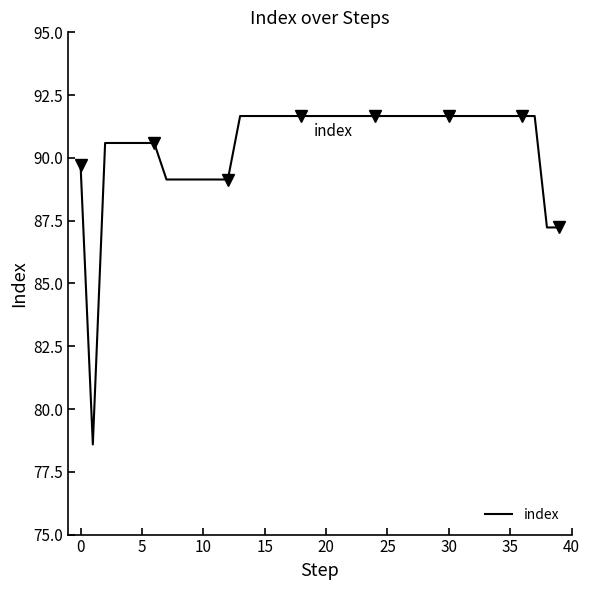

How many lines are shown in the chart?

1